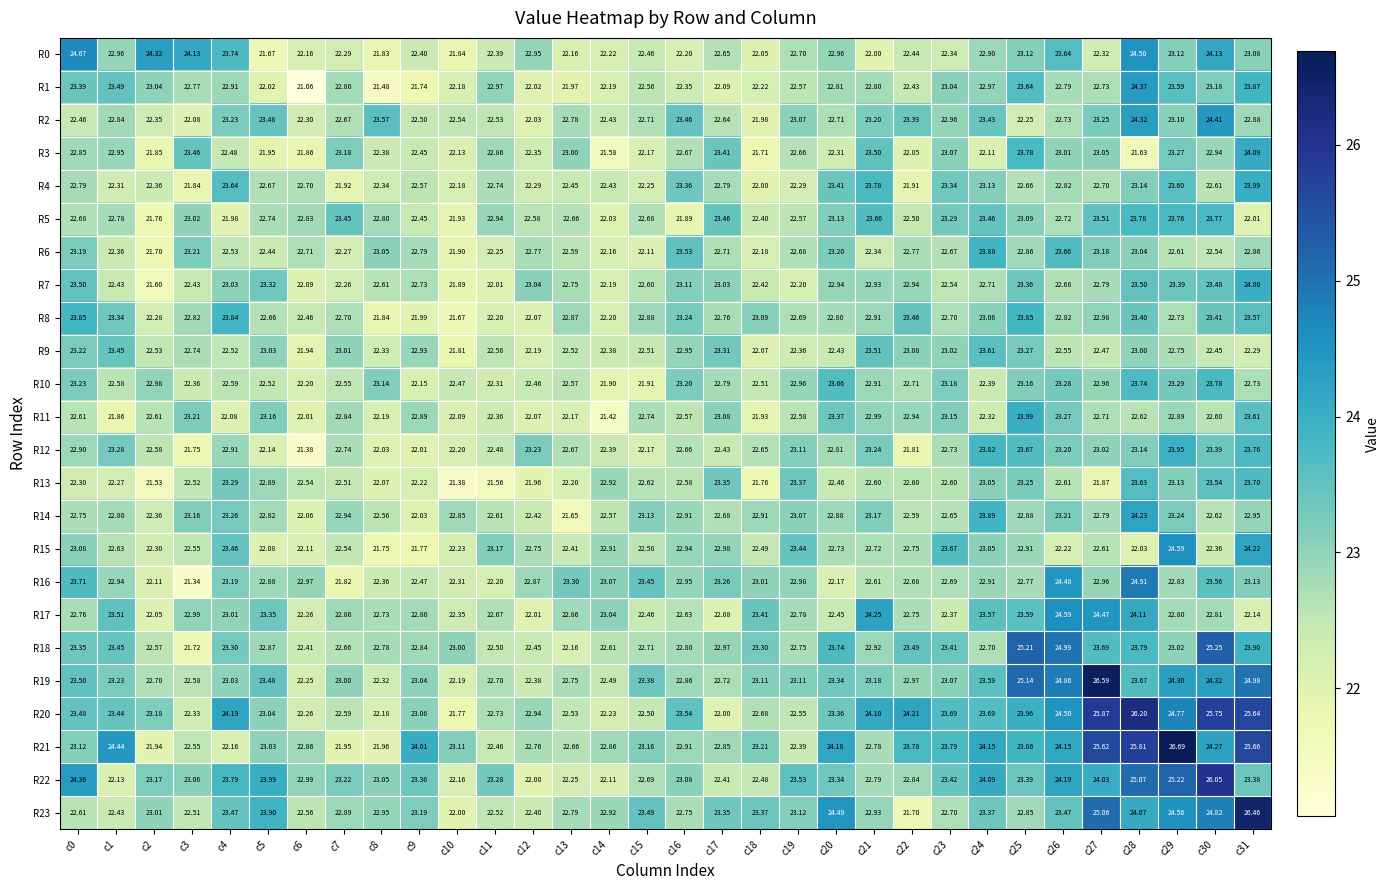

Is the value of R0 at c25 greater than the value of R22 at c27?

No